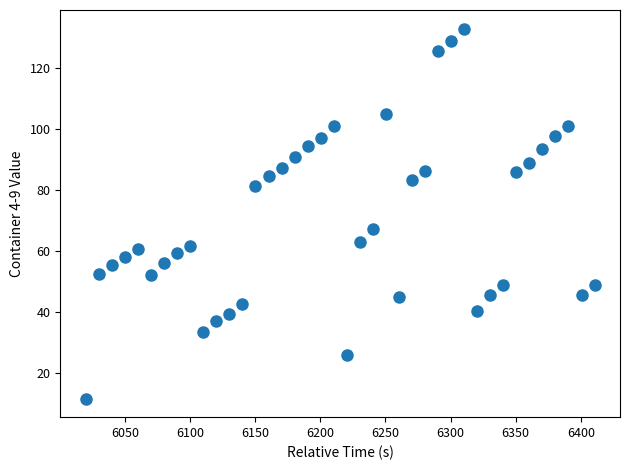

What is the range of X values (max minus min)?

390.5